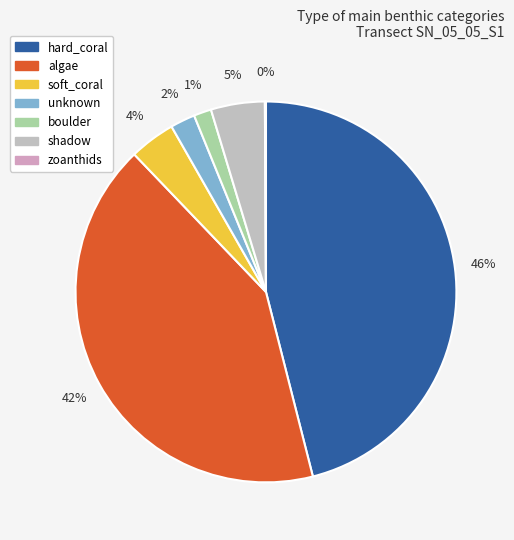

What is the largest slice in the pie chart?

hard_coral